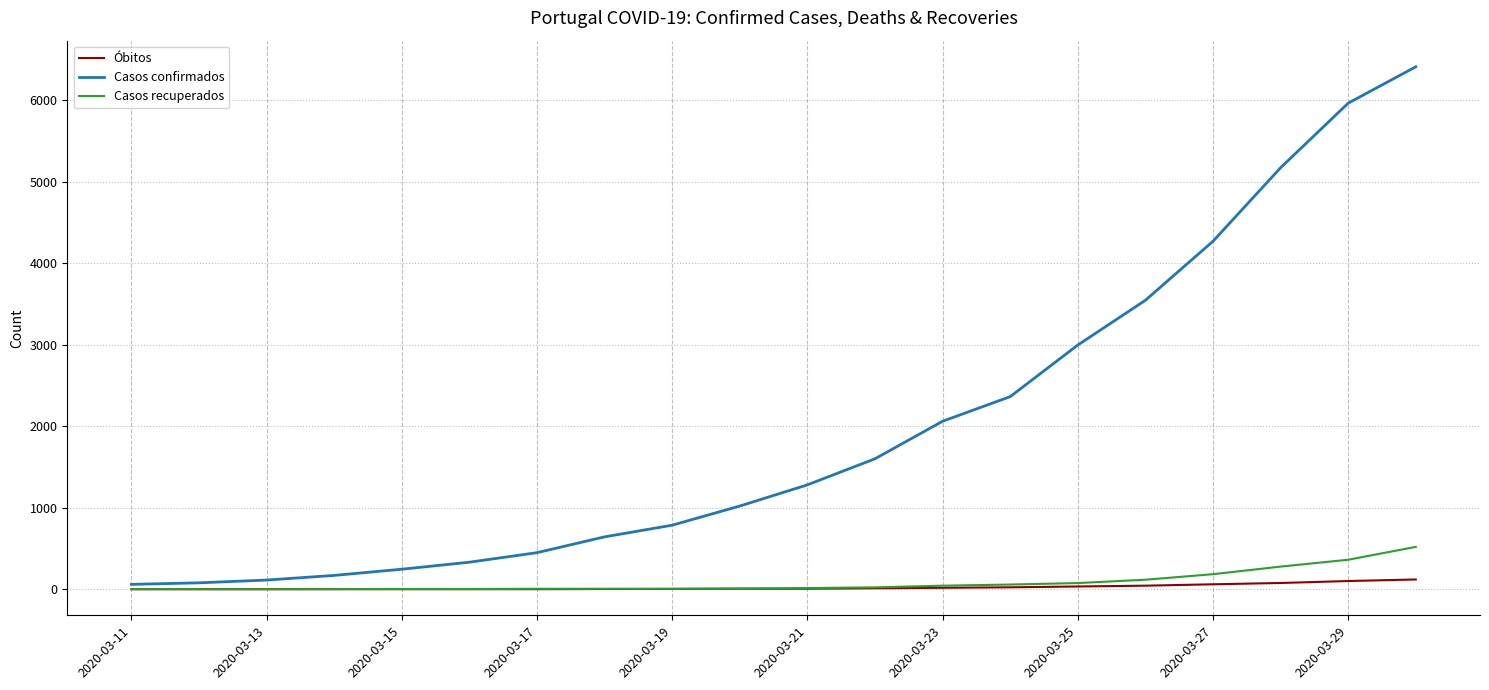

What is the difference between the maximum and second lowest values in the Casos recuperados series?

519